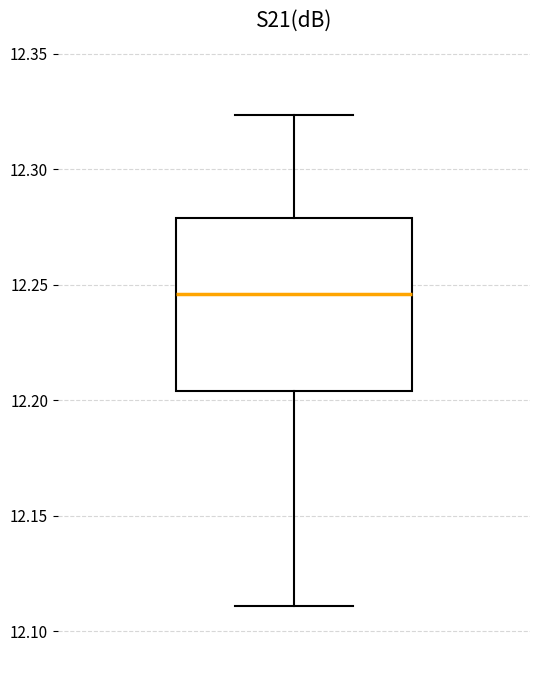

Read this box plot against the y-axis: the position of the median line, the range covered by the box, and the ends of both whiskers. The values are not printed on the chart, so give them approximately, as read against the axis.

median 12.245, box 12.205 to 12.280, whiskers 12.110 to 12.325